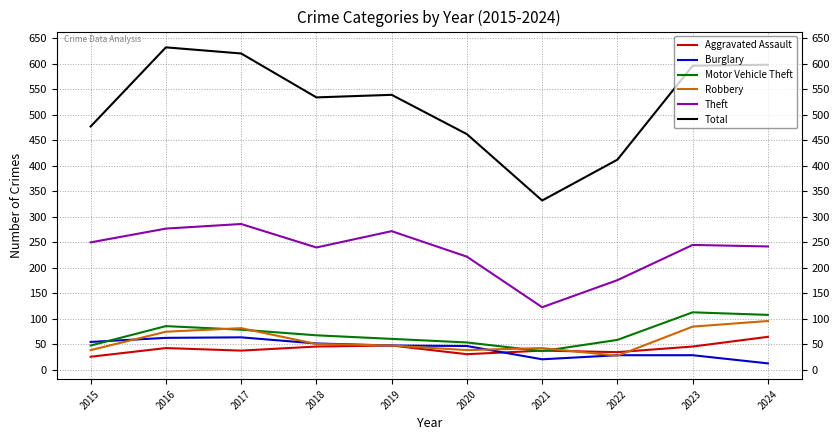

What is the spread (max minus min) of values at 2021?

311